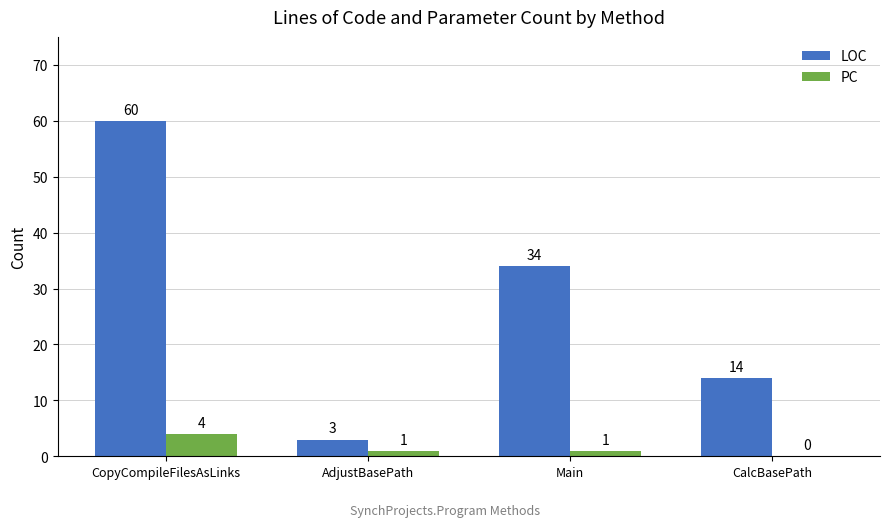

Reading left to right, what are all the values shown in this chart?

LOC: CopyCompileFilesAsLinks=60	AdjustBasePath=3	Main=34	CalcBasePath=14
PC: CopyCompileFilesAsLinks=4	AdjustBasePath=1	Main=1	CalcBasePath=0